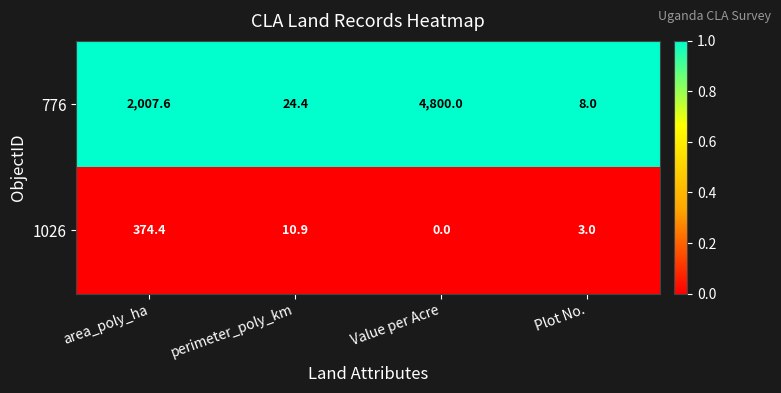

Rank the series at Value per Acre from highest to lowest value.

776, 1026